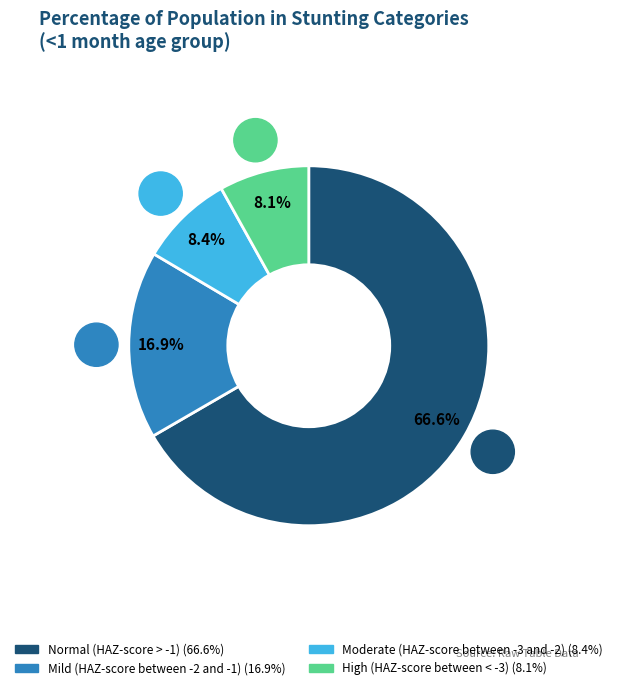

To the nearest percent, what portion does Normal (HAZ-score > -1) represent?

67%